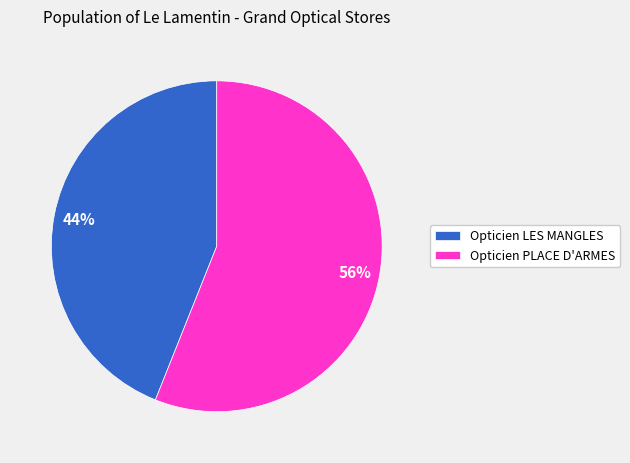

Combined, do Opticien PLACE D'ARMES and Opticien LES MANGLES account for over 50%?

Yes